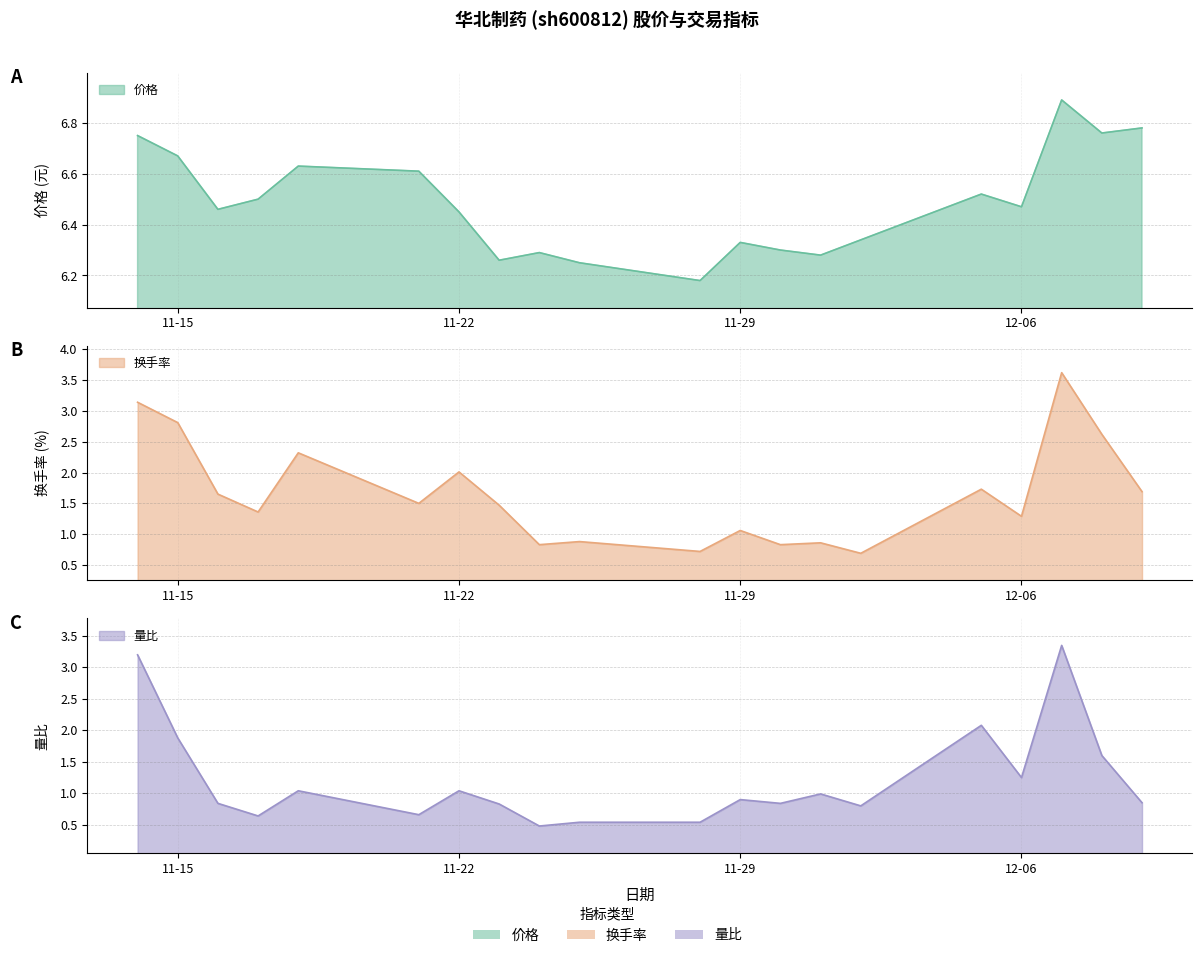

Which series has the largest range (max minus min)?

换手率